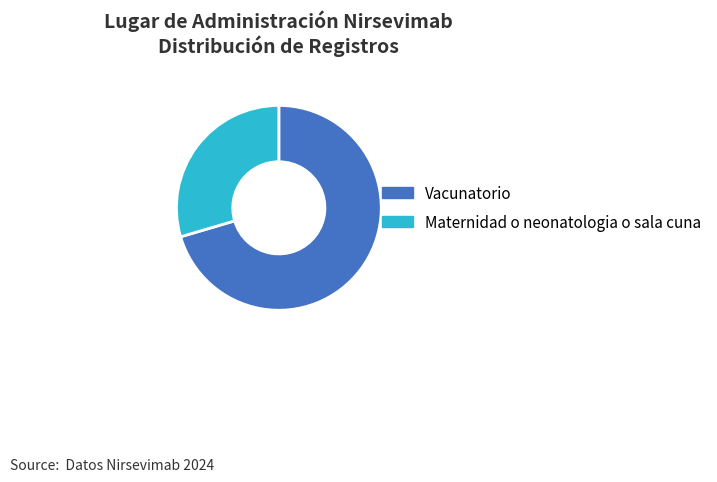

Count the number of slices in the pie.

2